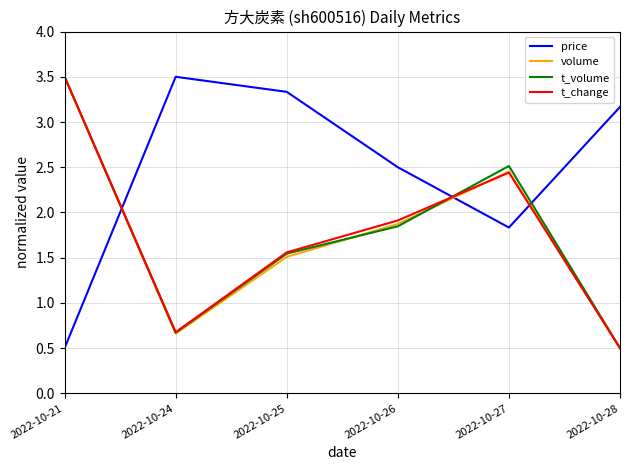

How many interior local peaks does the price series have?

1